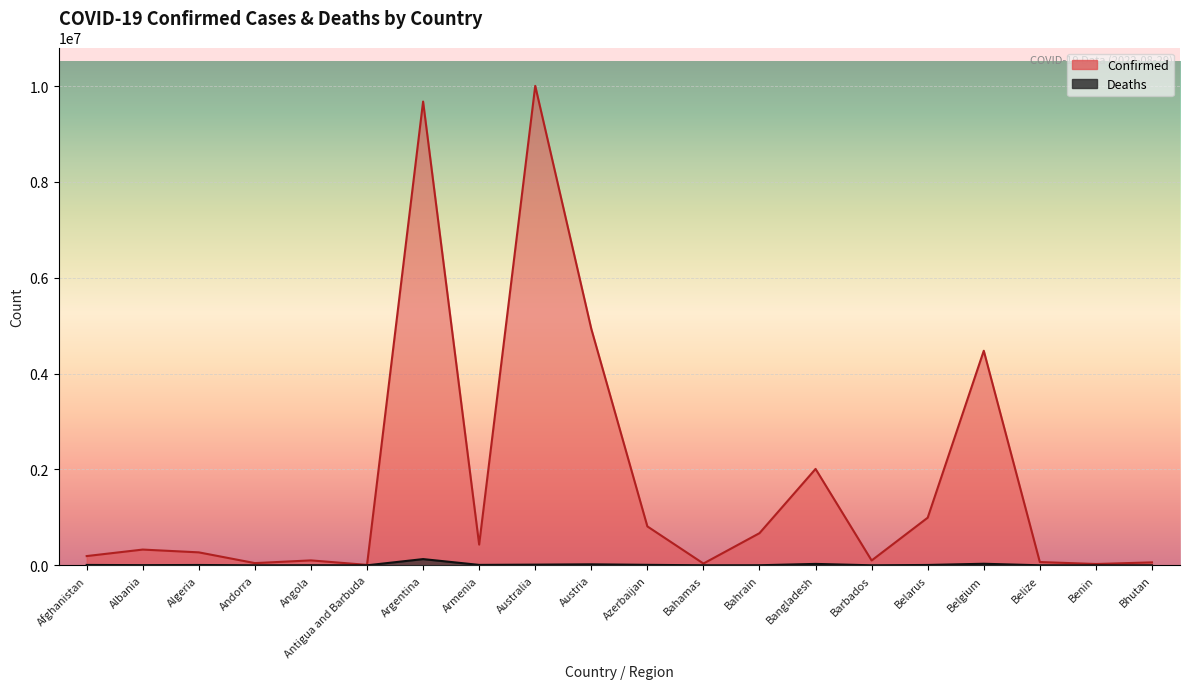

The value of Deaths at Angola is 3127. True or false?

False